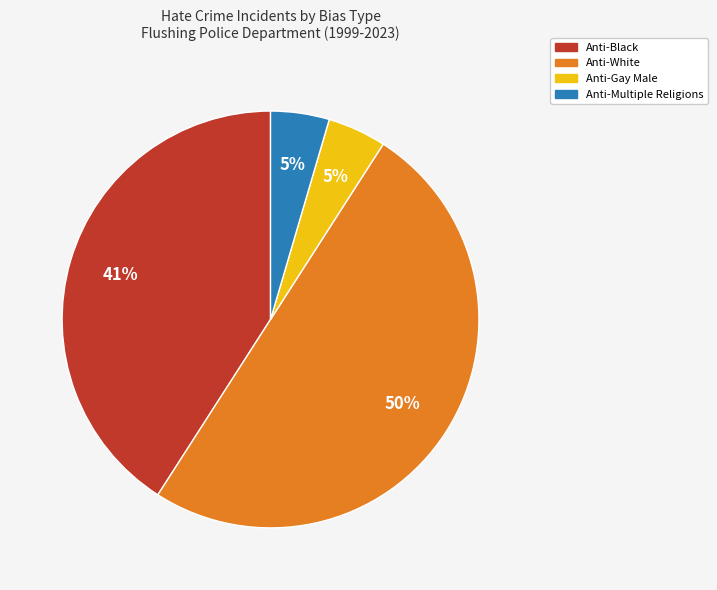

True or false: Anti-Multiple Religions accounts for 16% of the total.

False